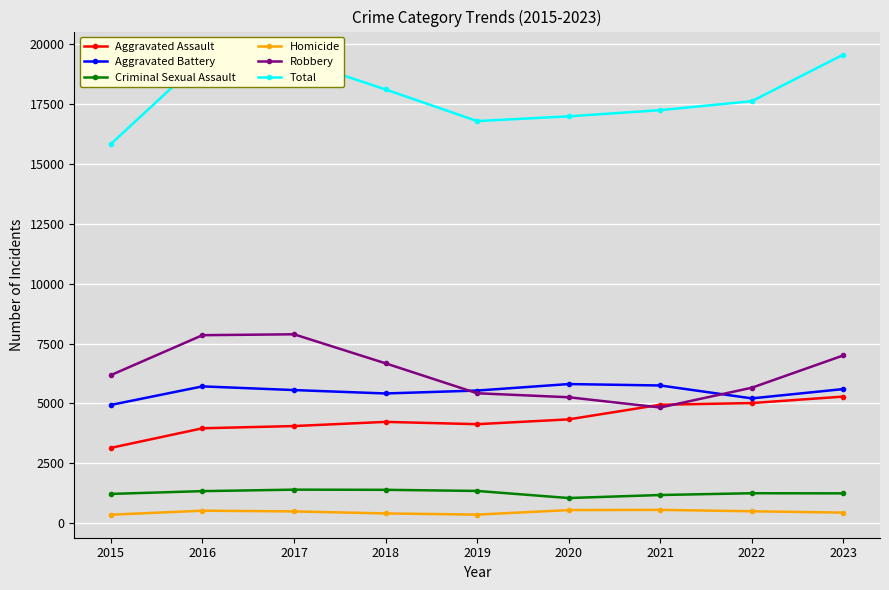

What is the difference between the Criminal Sexual Assault values at 2022 and 2020?

200